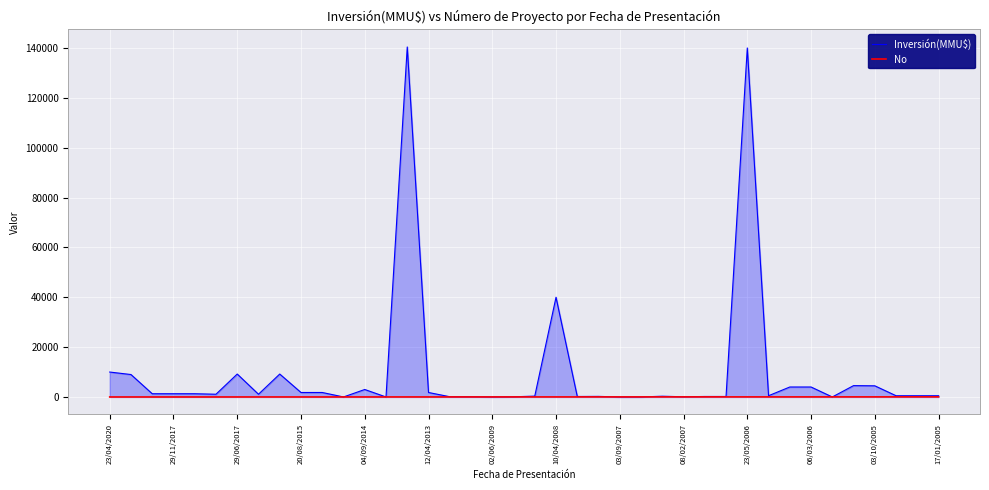

What is the greatest value displayed?

140400